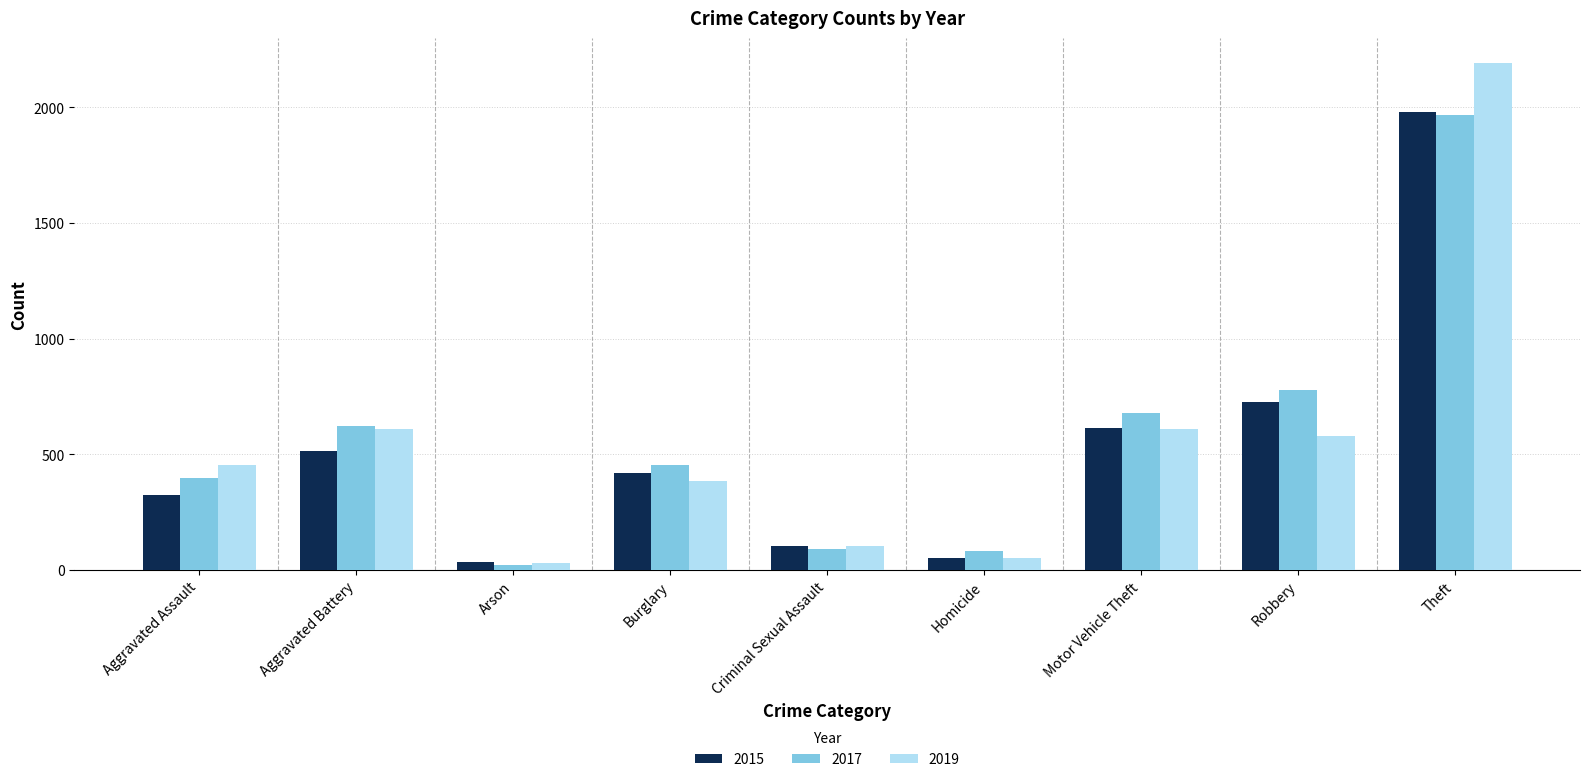

How many data points does each series have?

9